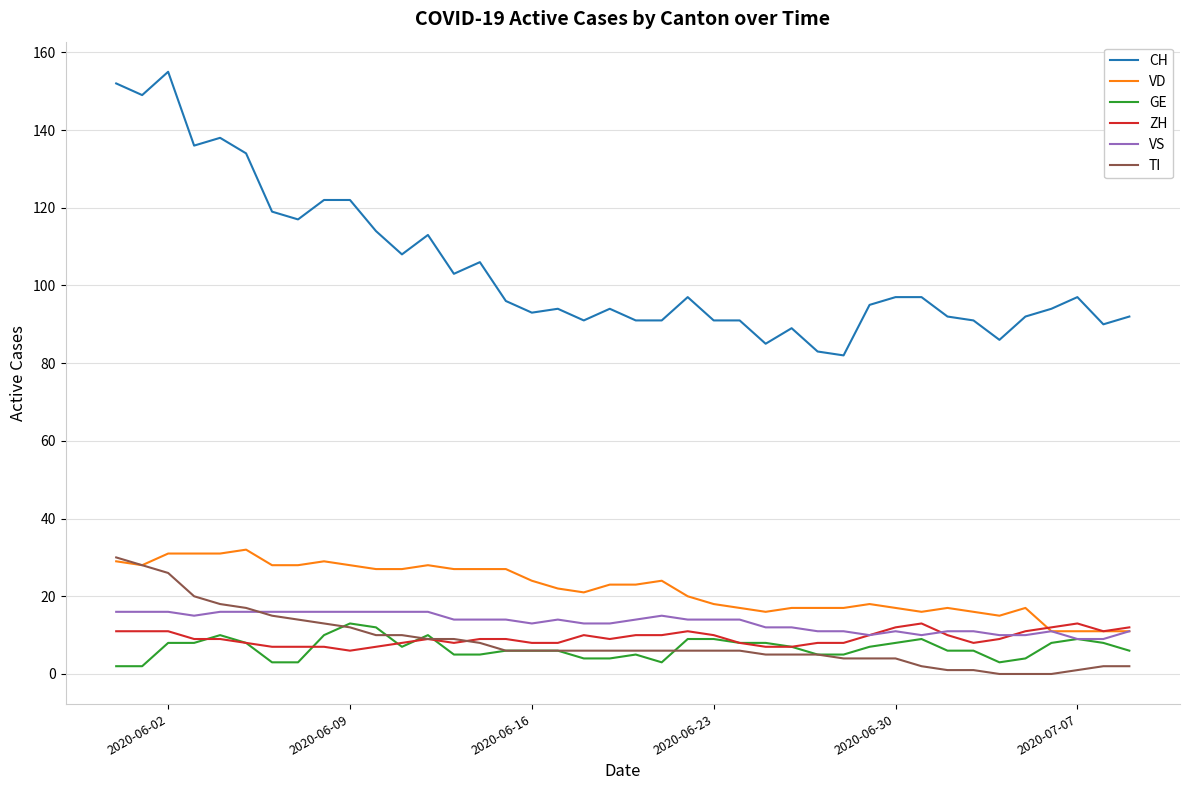

Which series has the widest spread of values?

CH